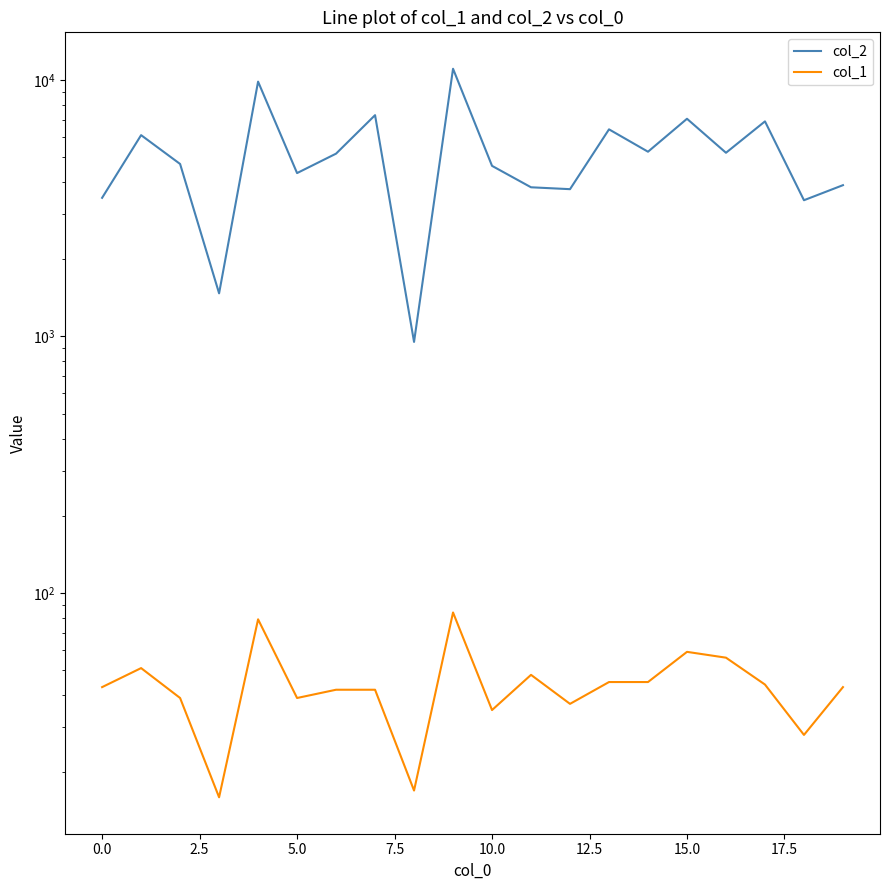

In col_2, how many points are higher than both neighbors (excluding endpoints)?

7